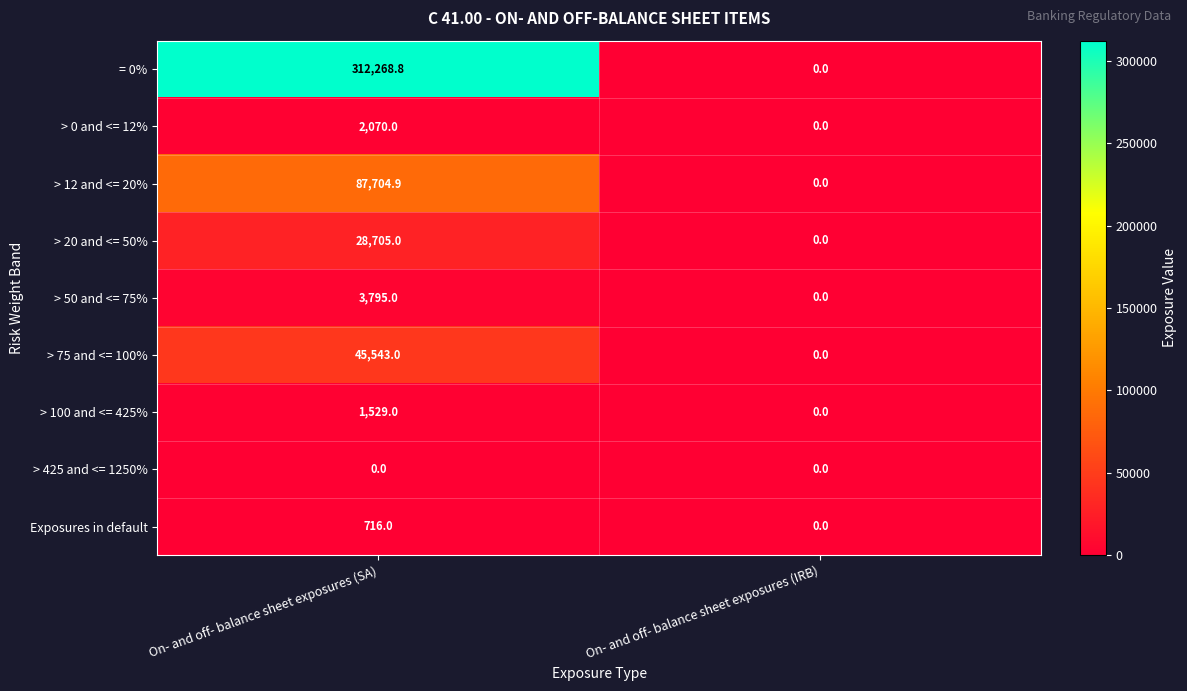

Between On- and off- balance sheet exposures (SA) and On- and off- balance sheet exposures (IRB), which series saw the biggest shift?

= 0%